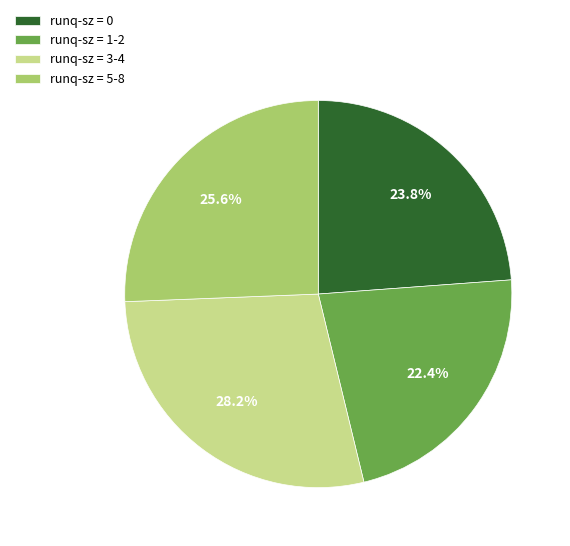

What is the smallest slice in the pie chart?

runq-sz = 1-2